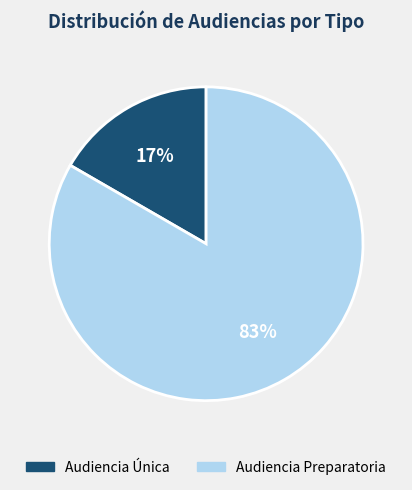

Does Audiencia Preparatoria represent more than half of the total?

Yes